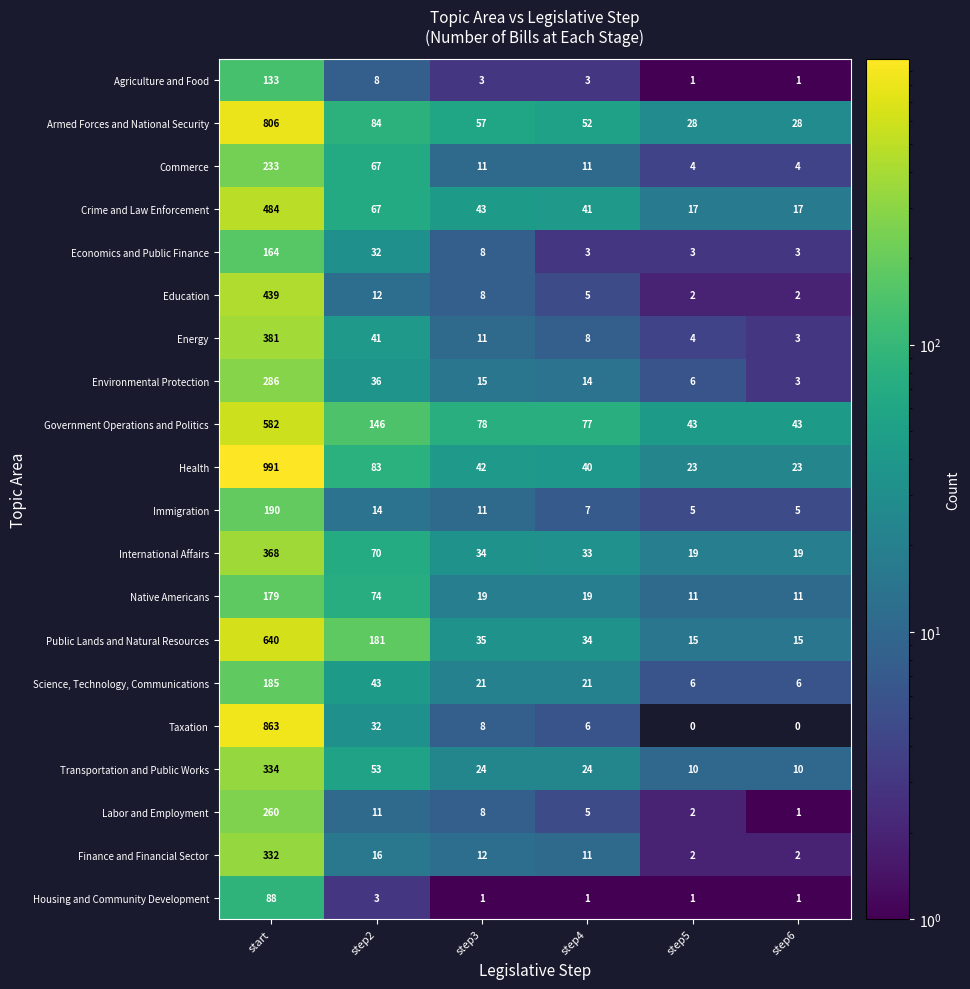

What is the difference between the second highest and second lowest values in the Energy series?

37